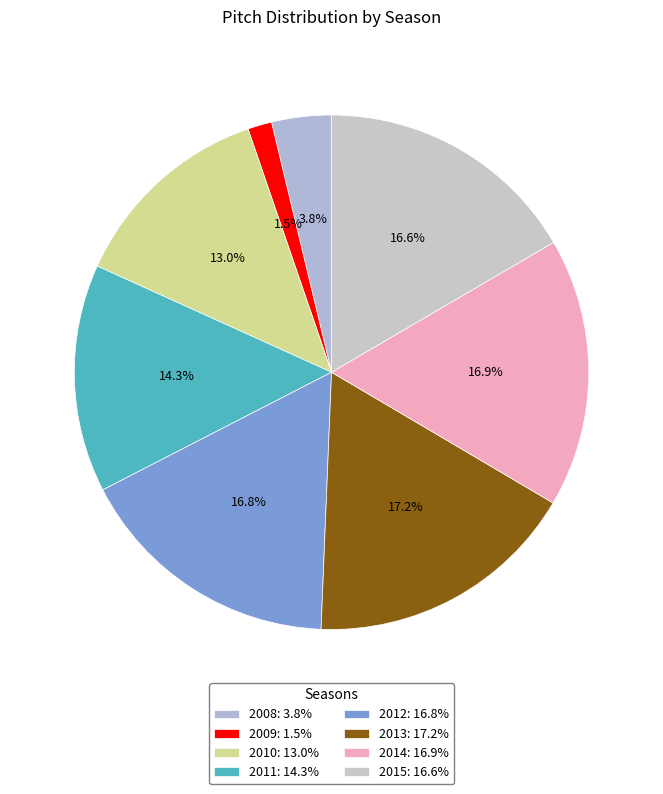

To the nearest percent, what percentage of the pie is 2010?

13%